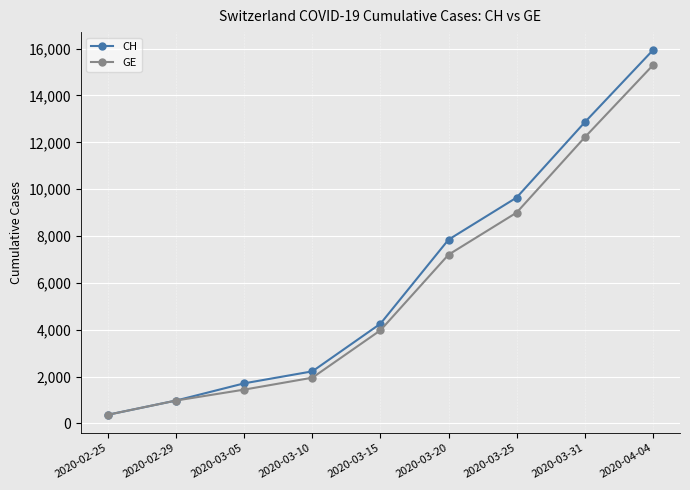

Which series changed the most between 2020-03-05 and 2020-03-15?

CH